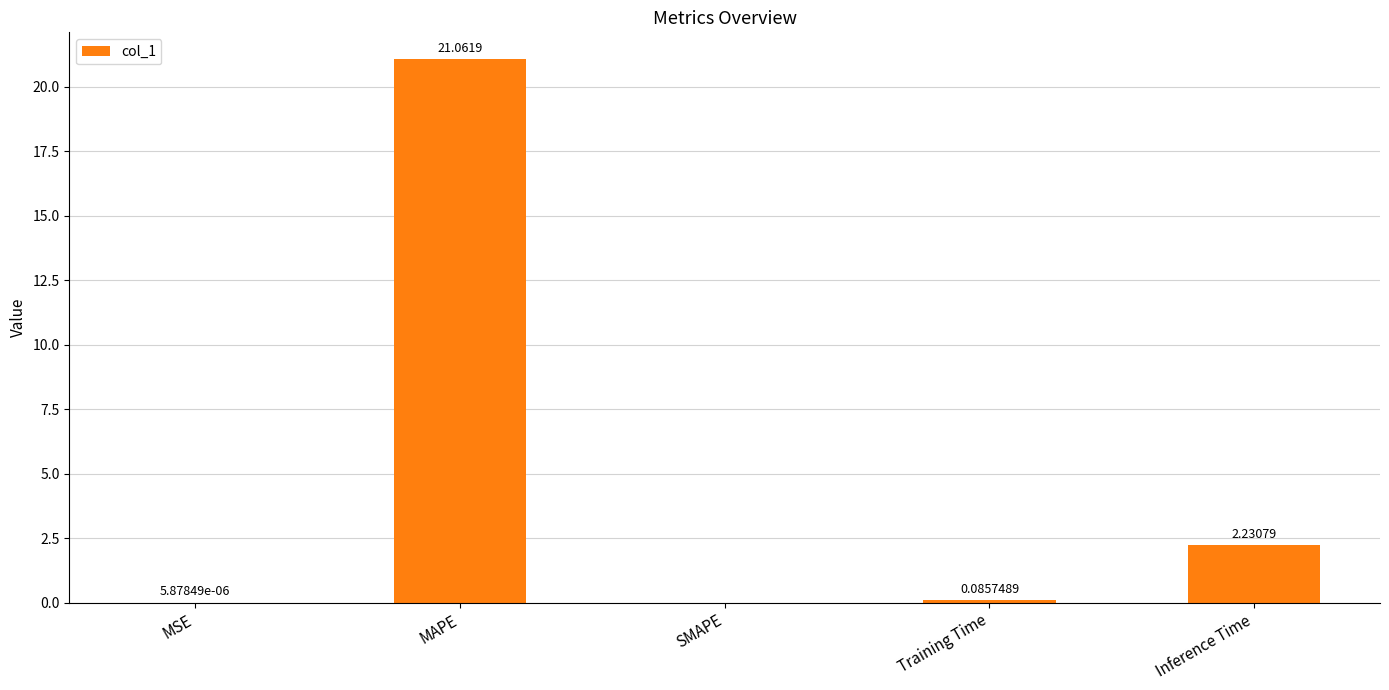

True or false: the data shows 0.0 at MSE.

True